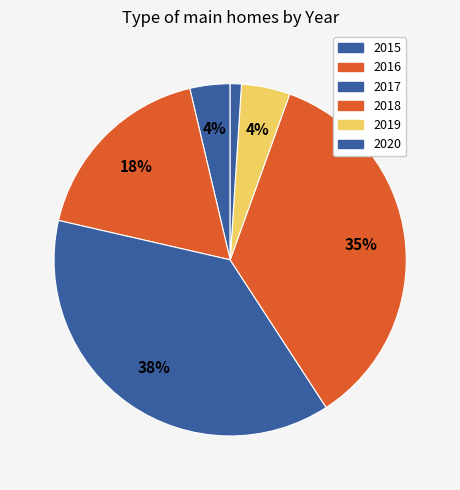

To the nearest percent, what percentage of the pie is 2016?

18%